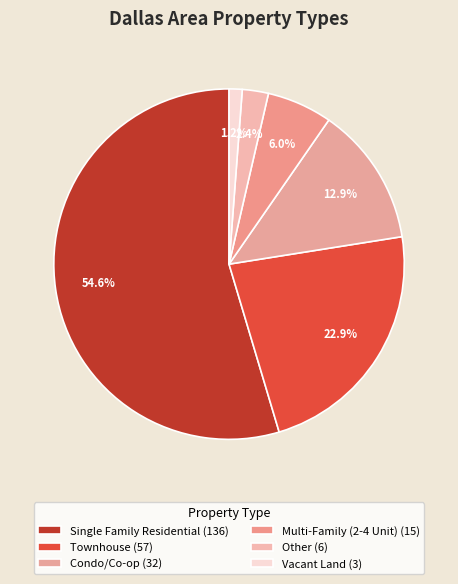

How many segments does this pie chart have?

6